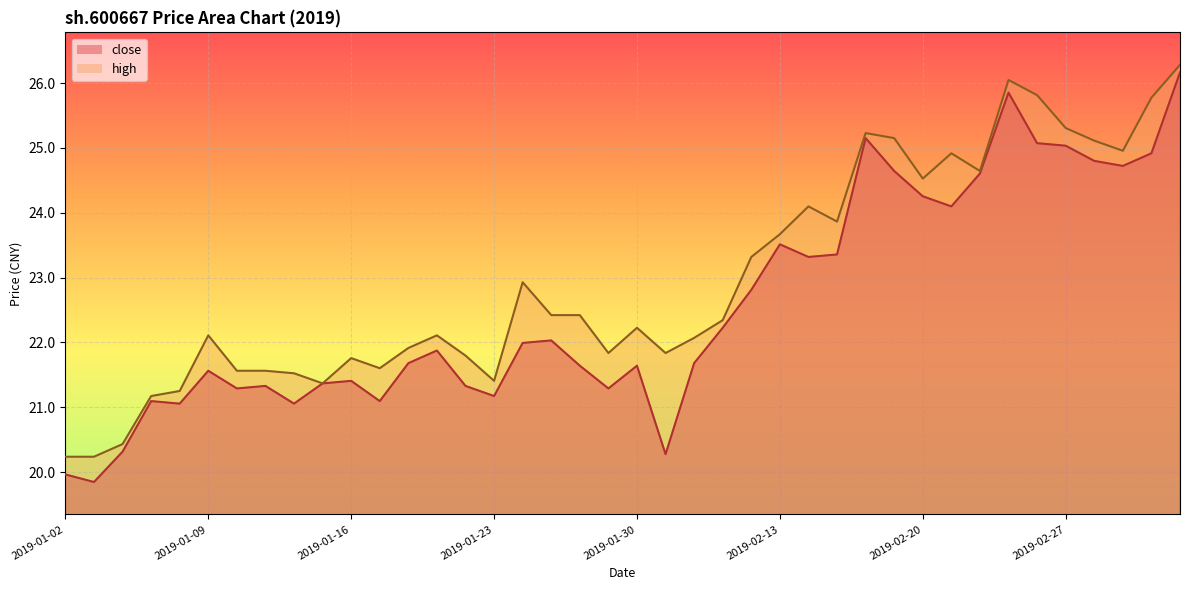

Which series has the largest range (max minus min)?

close_line